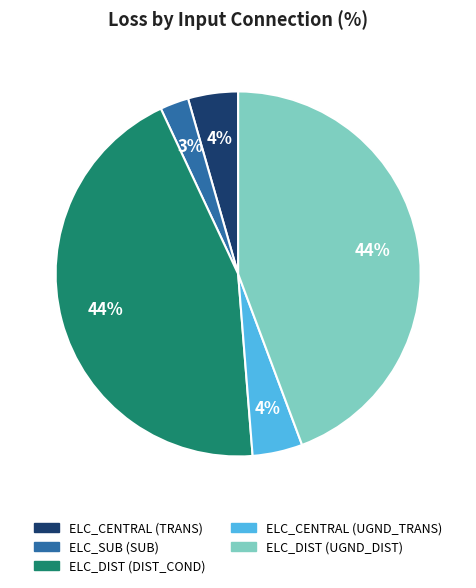

To the nearest percent, what percentage of the pie is ELC_CENTRAL (UGND_TRANS)?

4%